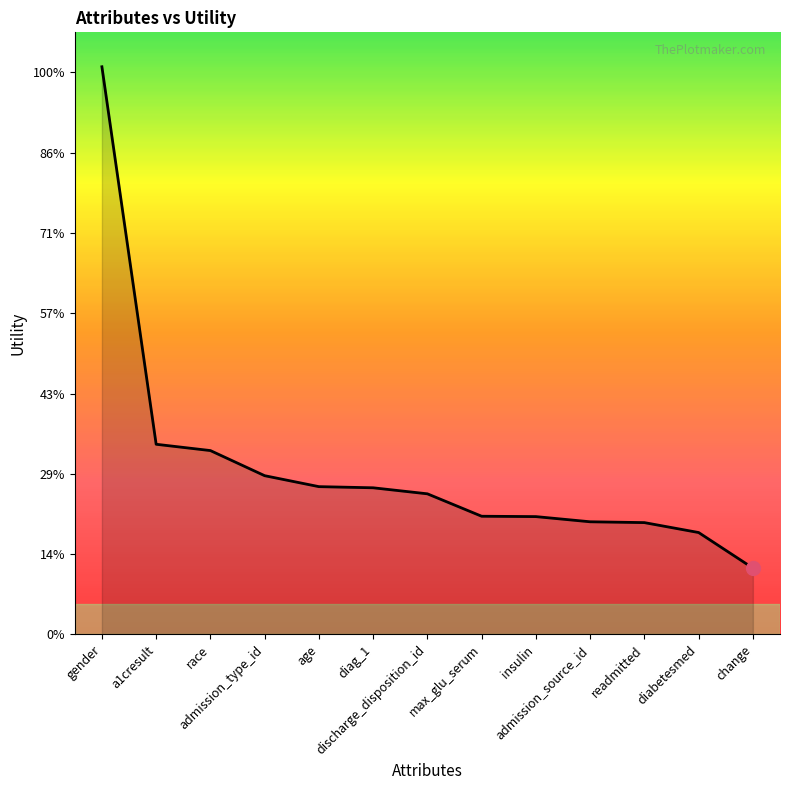

Does the chart display data point markers on the line(s)?

No